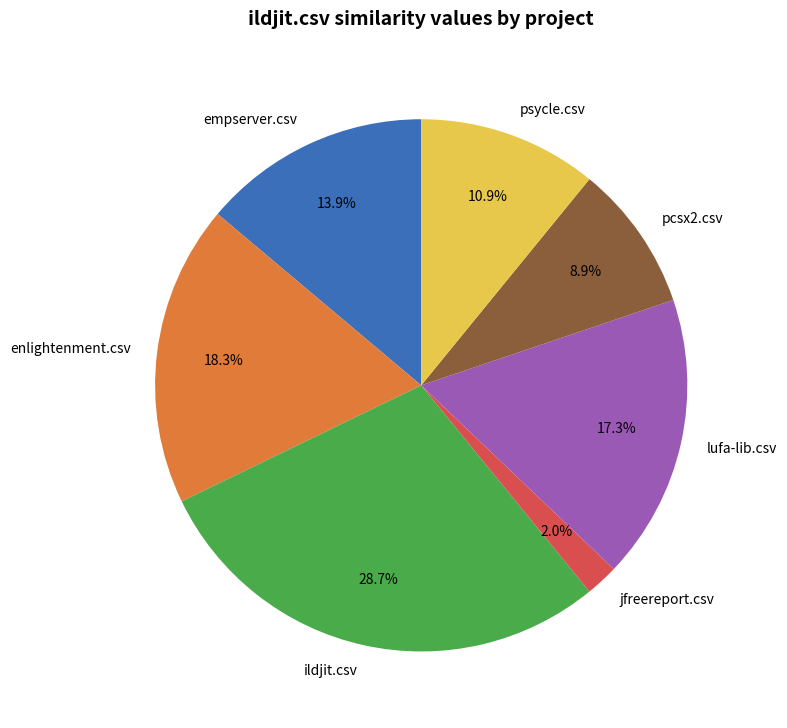

Is there any slice that represents more than half of the pie?

No